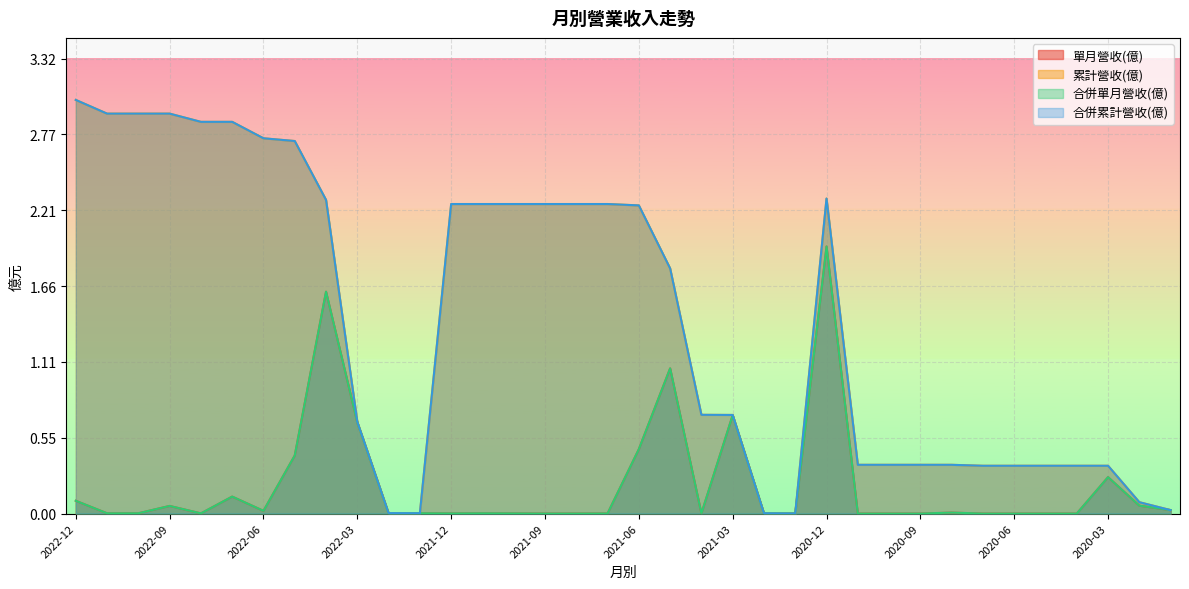

What is the label of the 1st point from the right?

2020-01